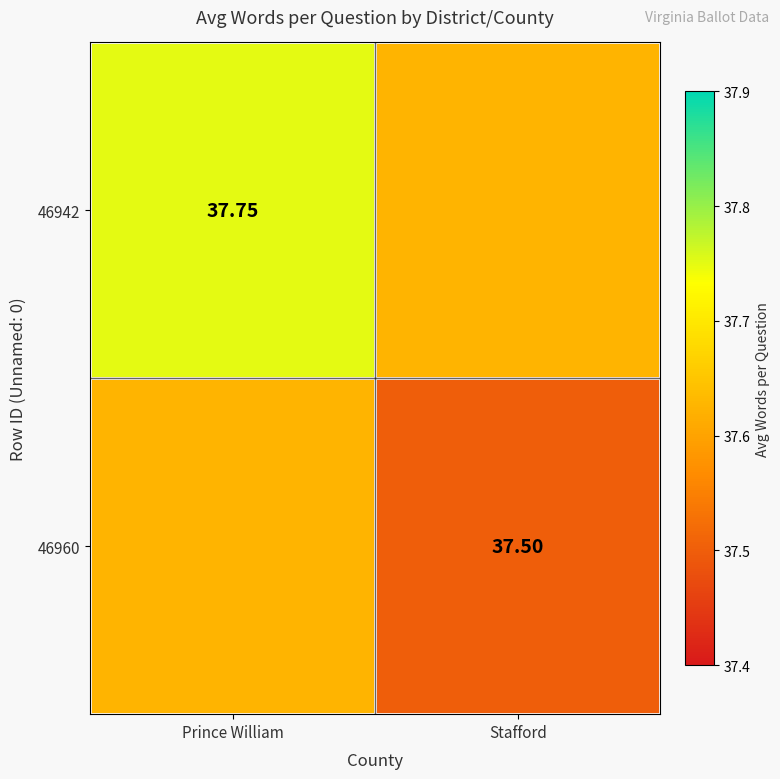

Rank the series at Stafford from highest to lowest value.

46942, 46960